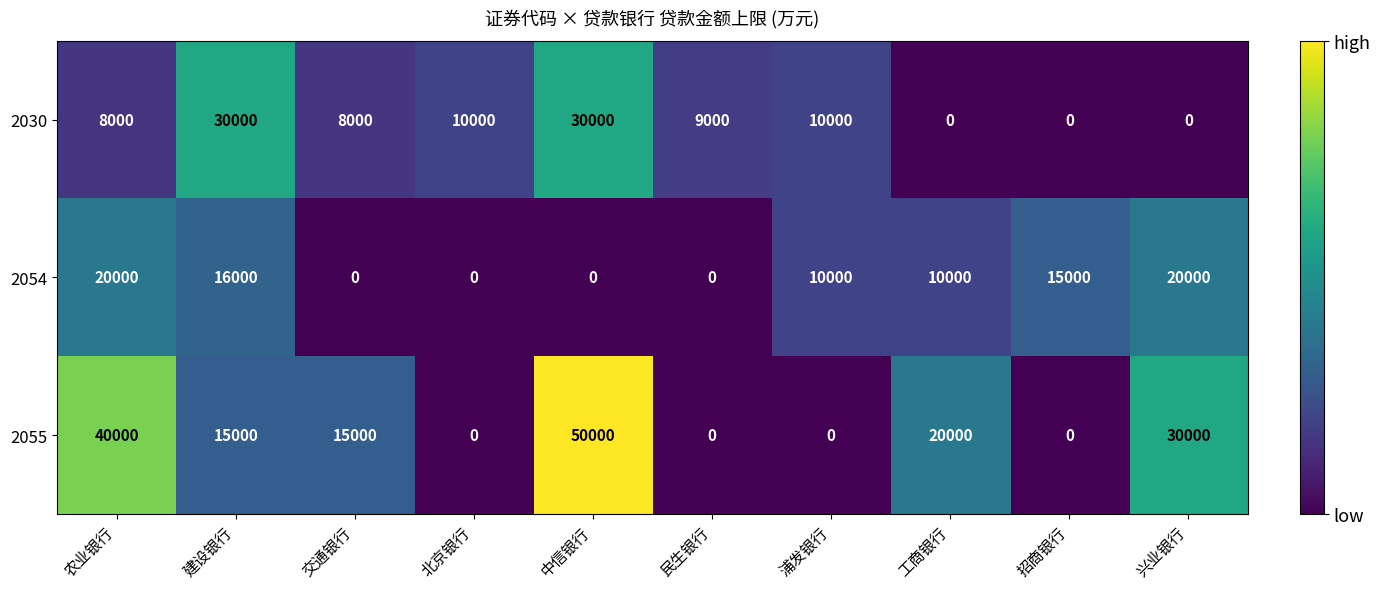

True or false: 2030 has a value of 45865 at 中信银行.

False